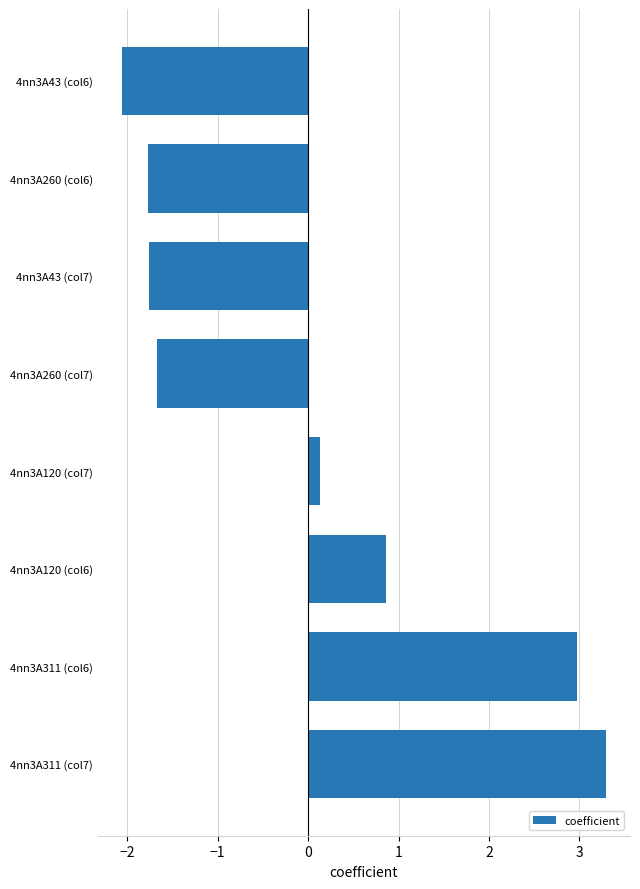

What is the difference between the second highest and minimum values?

5.0